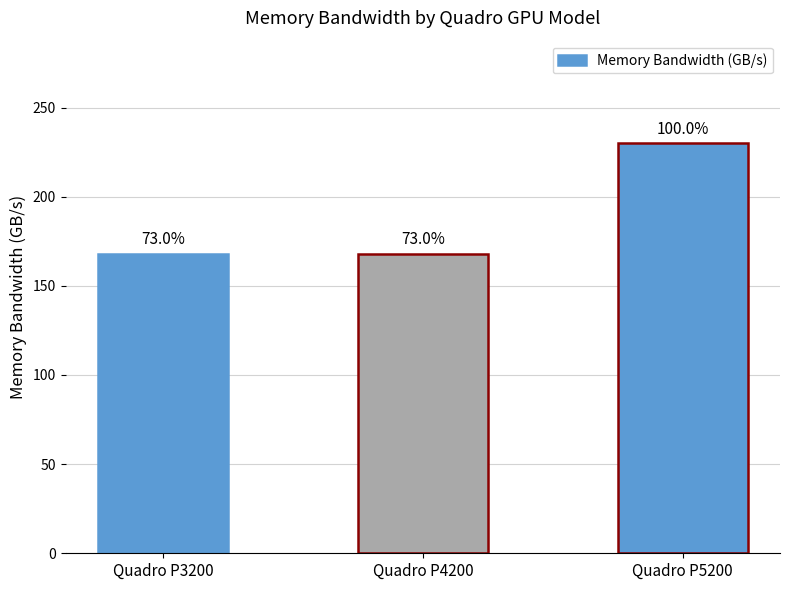

Does the chart contain any negative values?

No